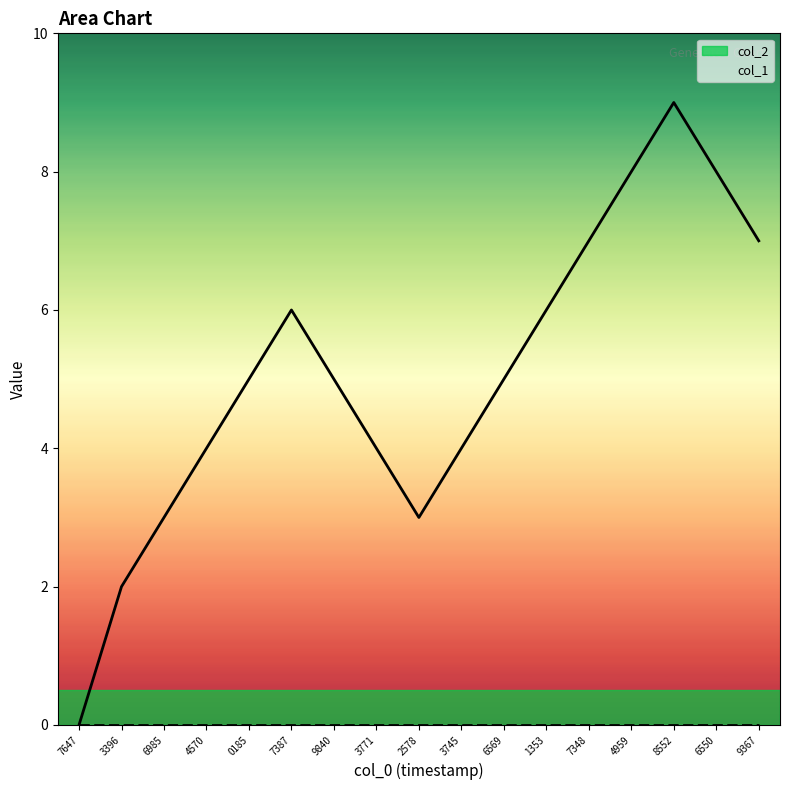

What is the value of the col_1_line point at the 2nd from the left?

2